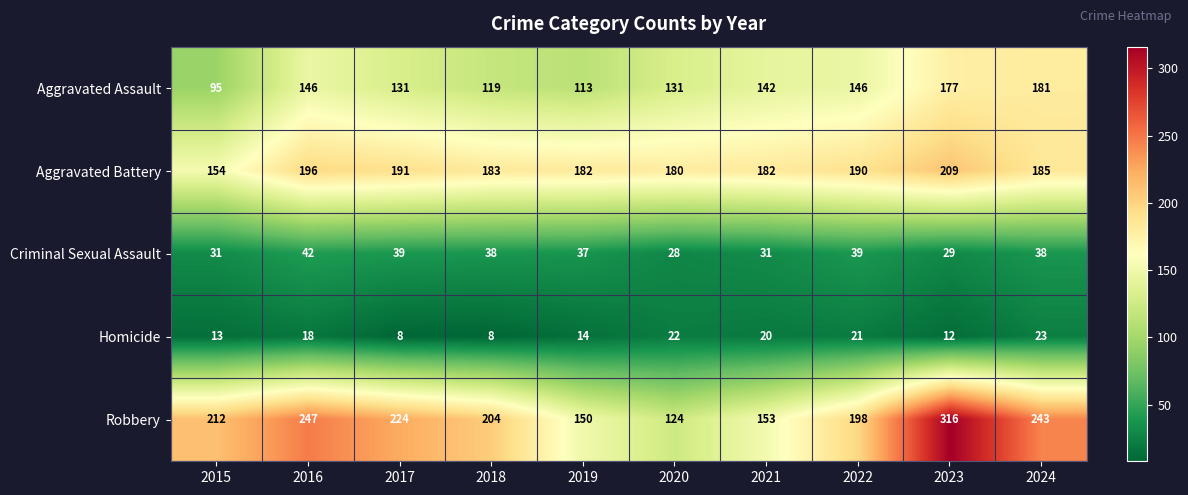

At 2024, list the series in order from smallest to largest.

Homicide, Criminal Sexual Assault, Aggravated Assault, Aggravated Battery, Robbery